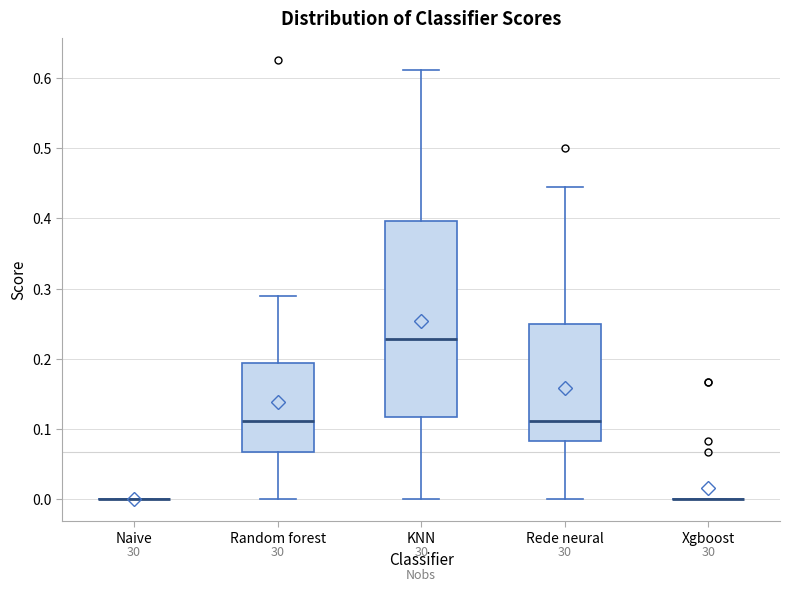

Comparing the boxes themselves (not the whiskers), which one is the tallest?

KNN